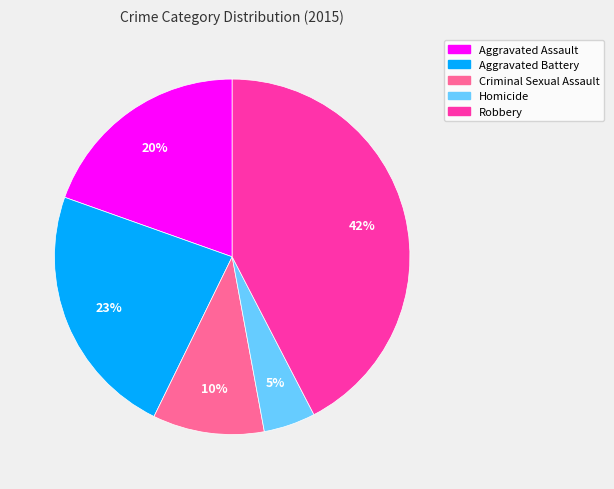

What percentage is the Homicide slice, to the nearest percent?

5%